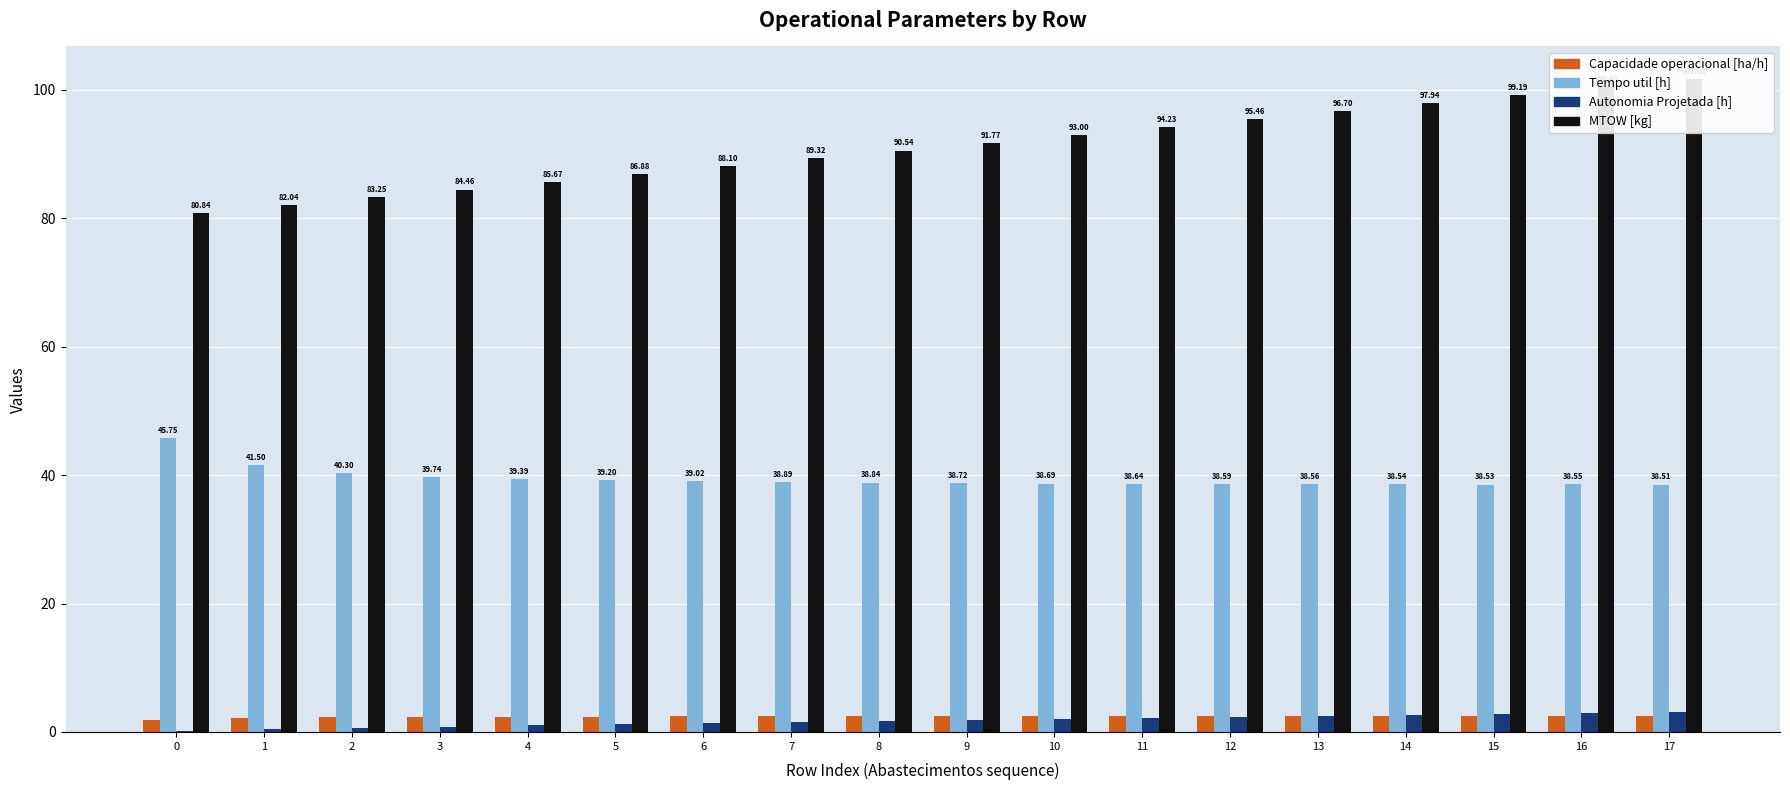

How many data points does each series have?

18